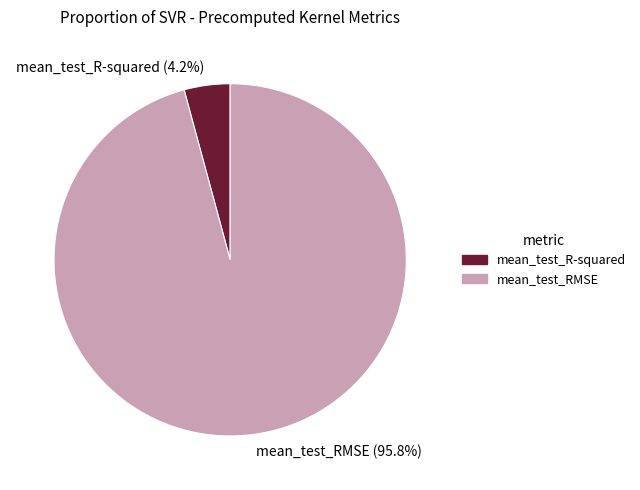

How many segments does this pie chart have?

2